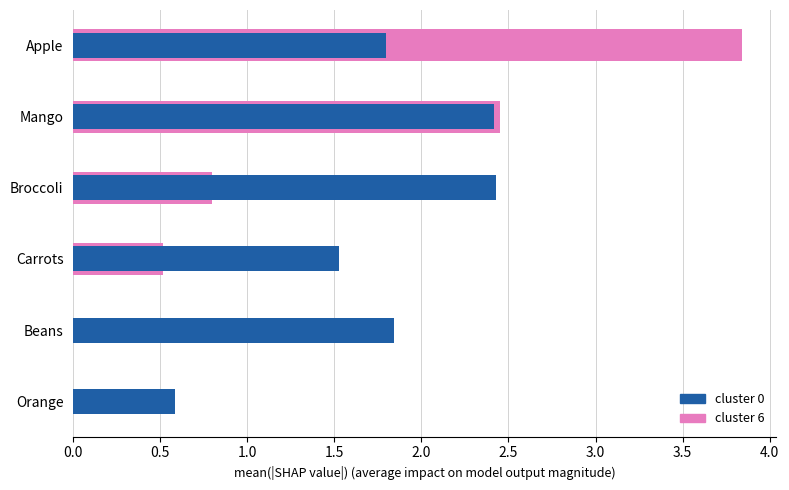

What is the value of the cluster 0 bar at the 1st from the left?

1.8